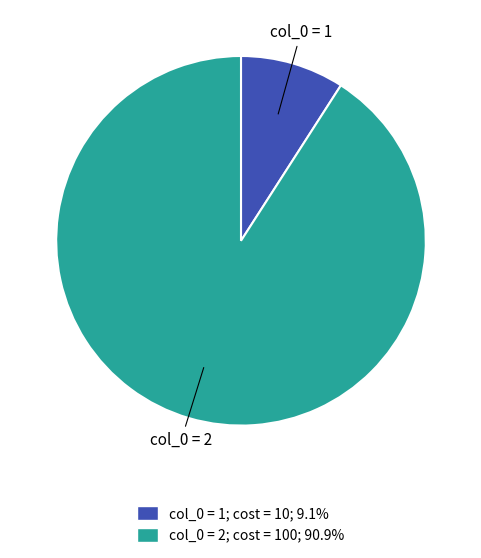

Is there any slice that represents more than half of the pie?

Yes